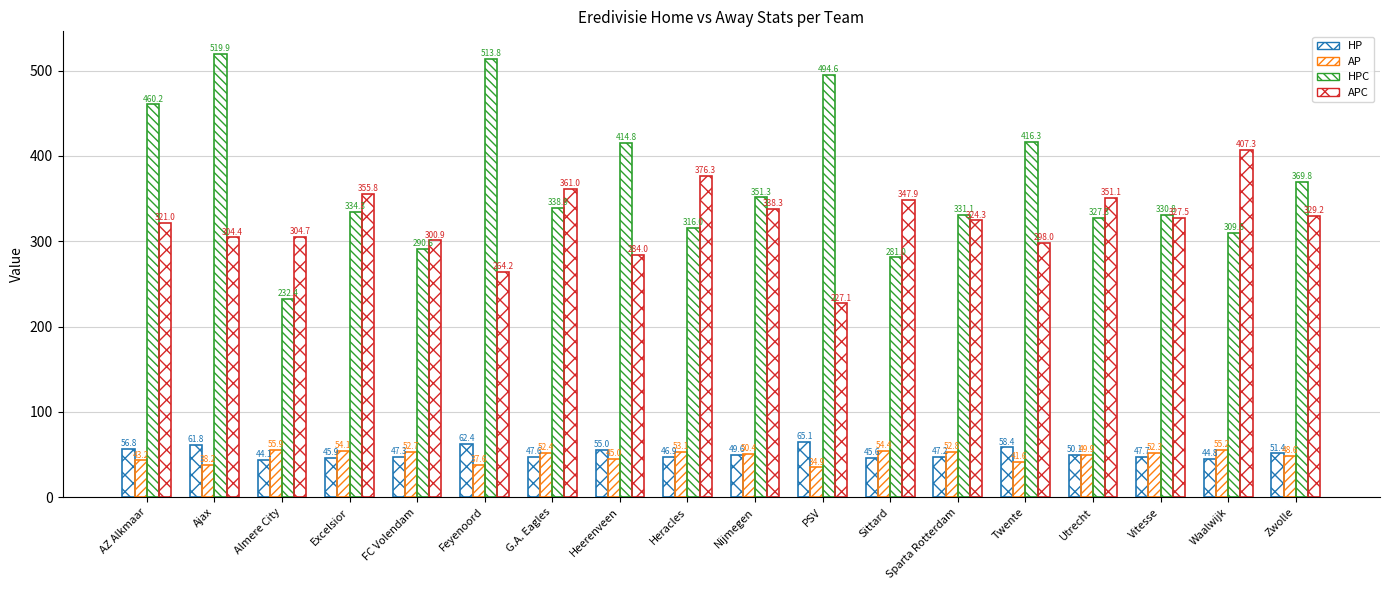

How many bars are there in each group?

4